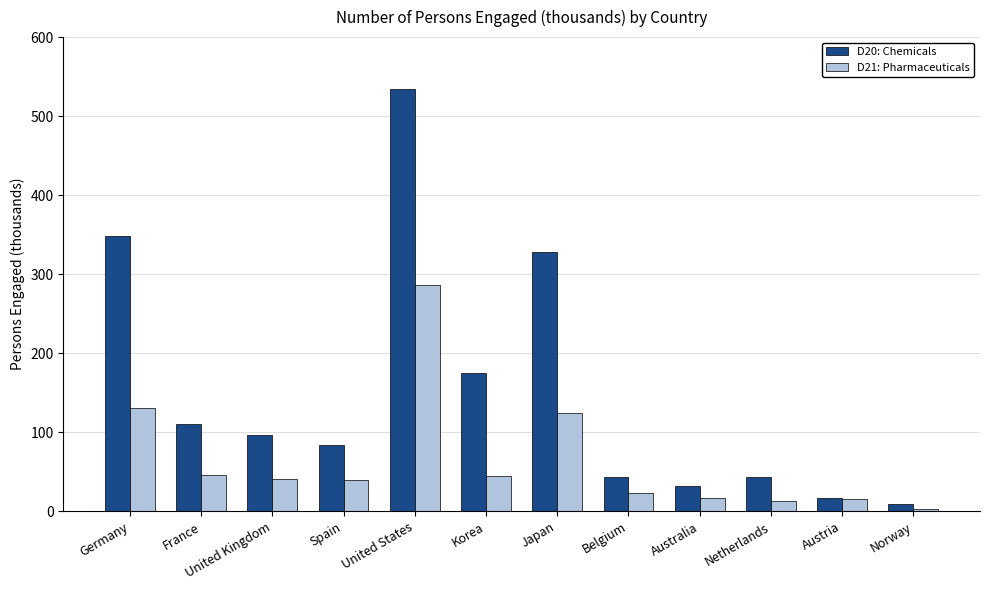

What is the label of the 12th bar from the right?

Germany